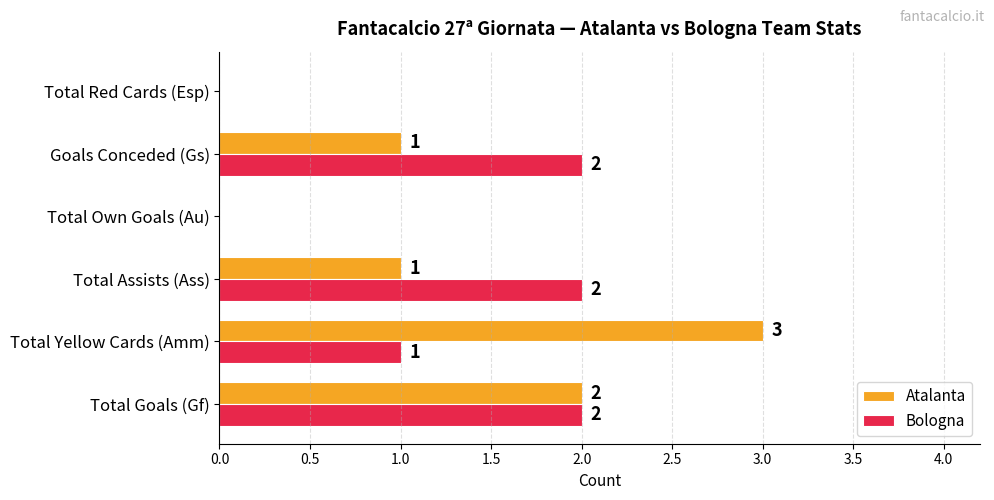

Which label corresponds to the largest value in the chart?

Total Yellow Cards (Amm)